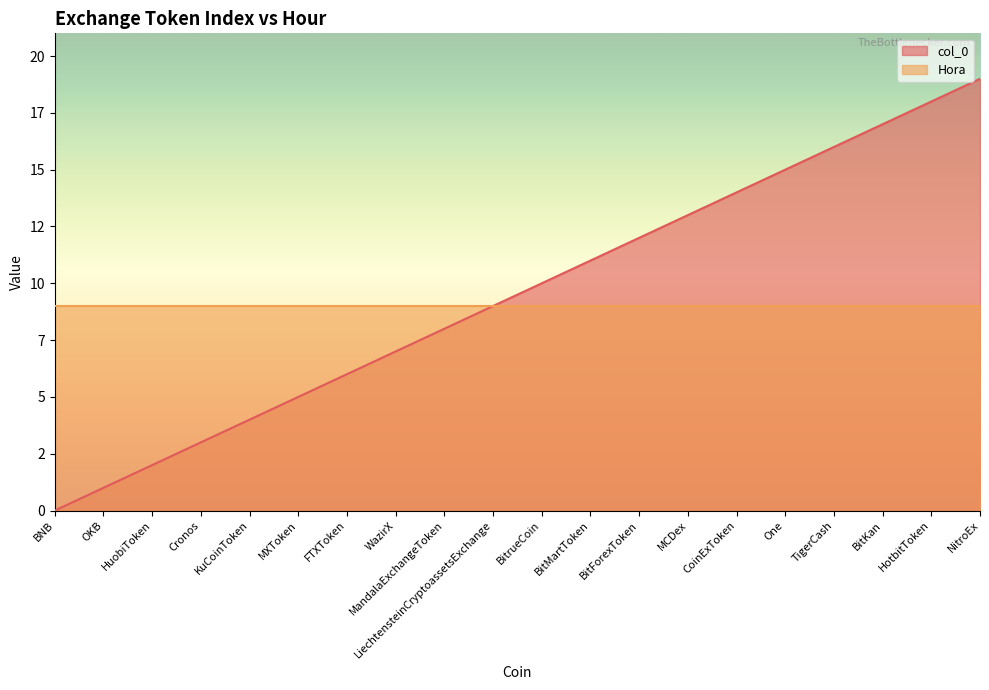

Approximately how many times larger is the value at MCDex compared to WazirX?

1.9